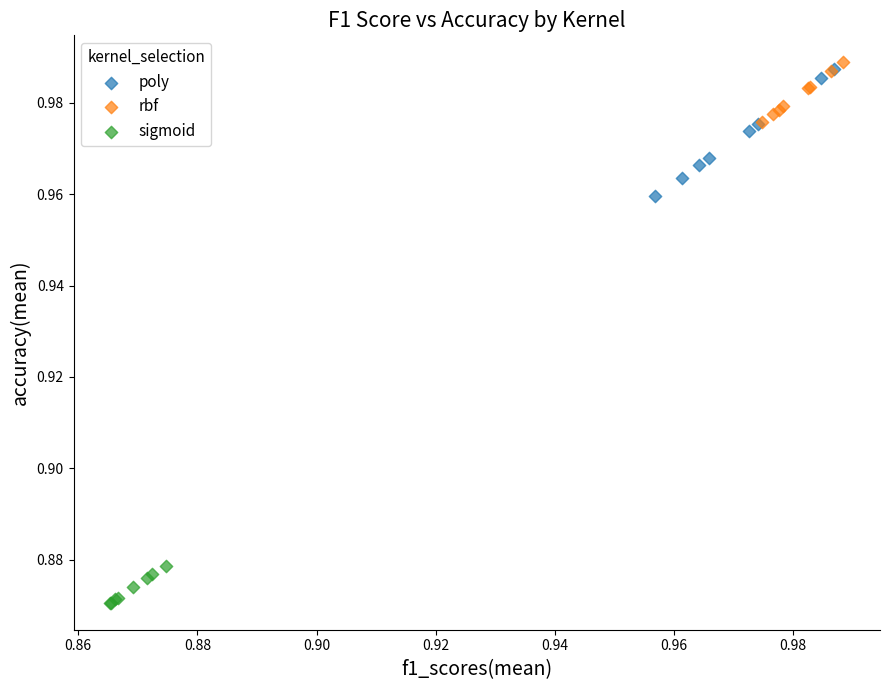

Which series has the widest spread of Y values?

poly